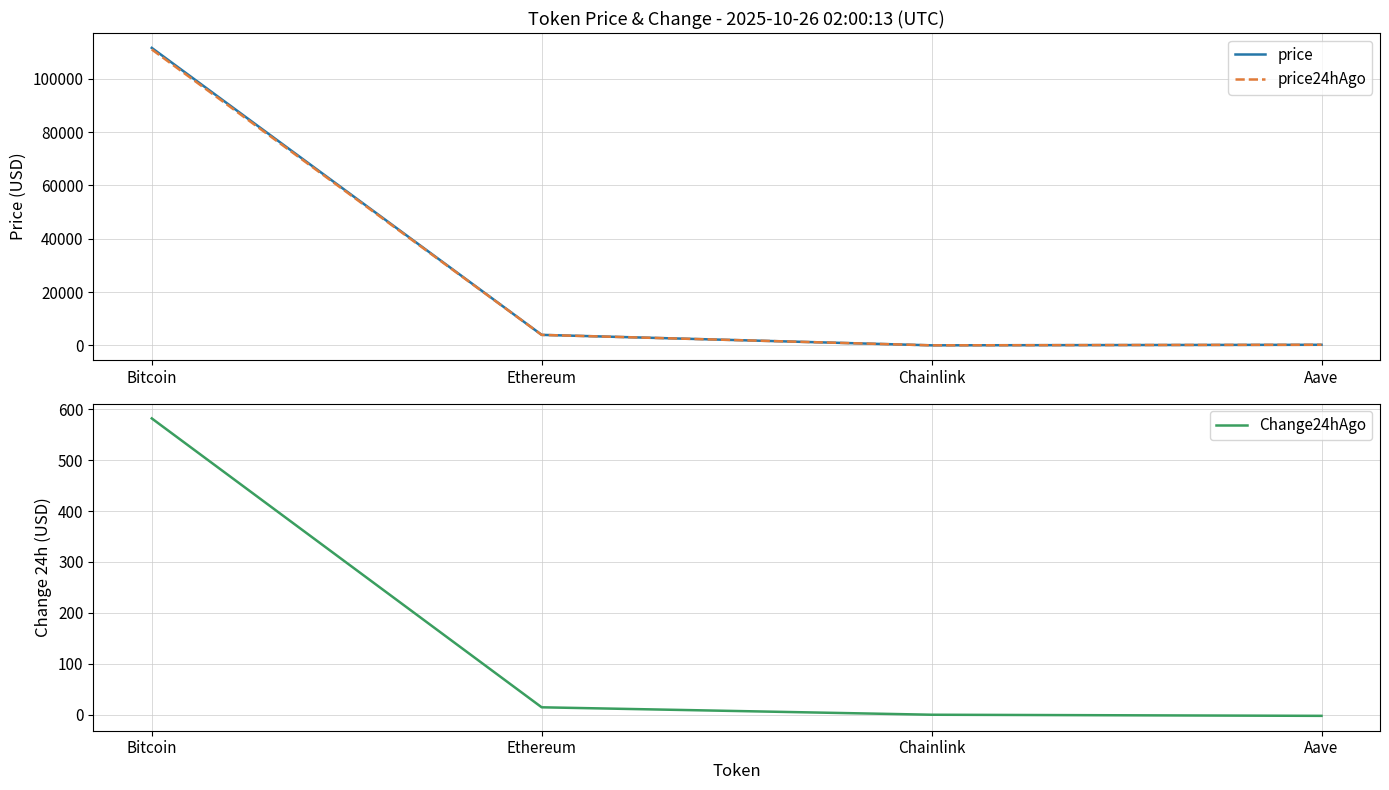

How many data points in Change24hAgo are less than 14?

2